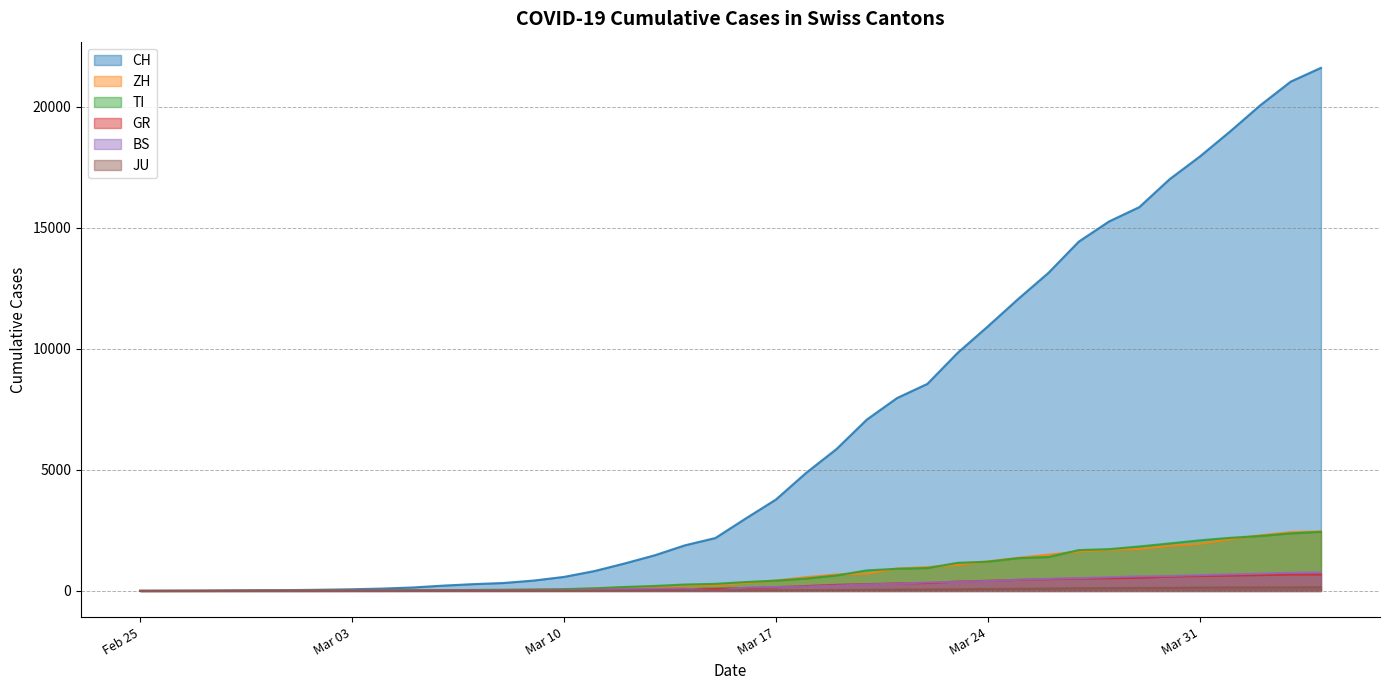

Which series has the largest range (max minus min)?

CH